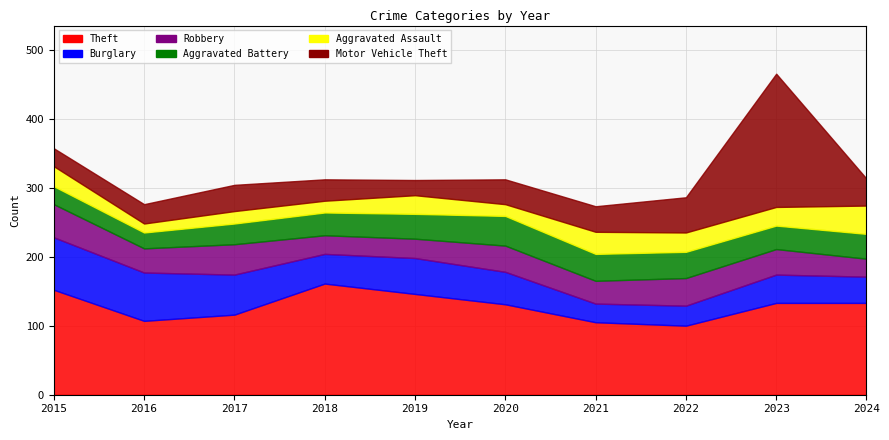

Rank the series by their maximum value, from lowest to highest.

Aggravated Assault, Aggravated Battery, Robbery, Burglary, Theft, Motor Vehicle Theft